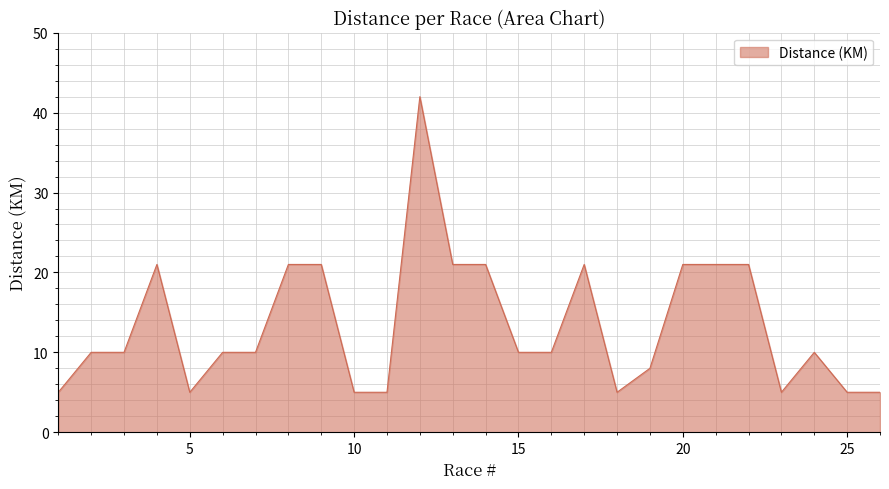

What is the average value?

13